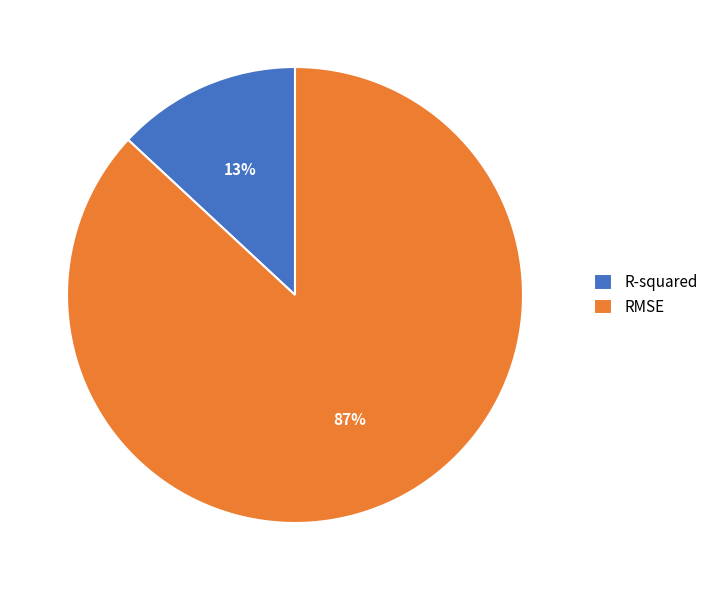

How many segments does this pie chart have?

2